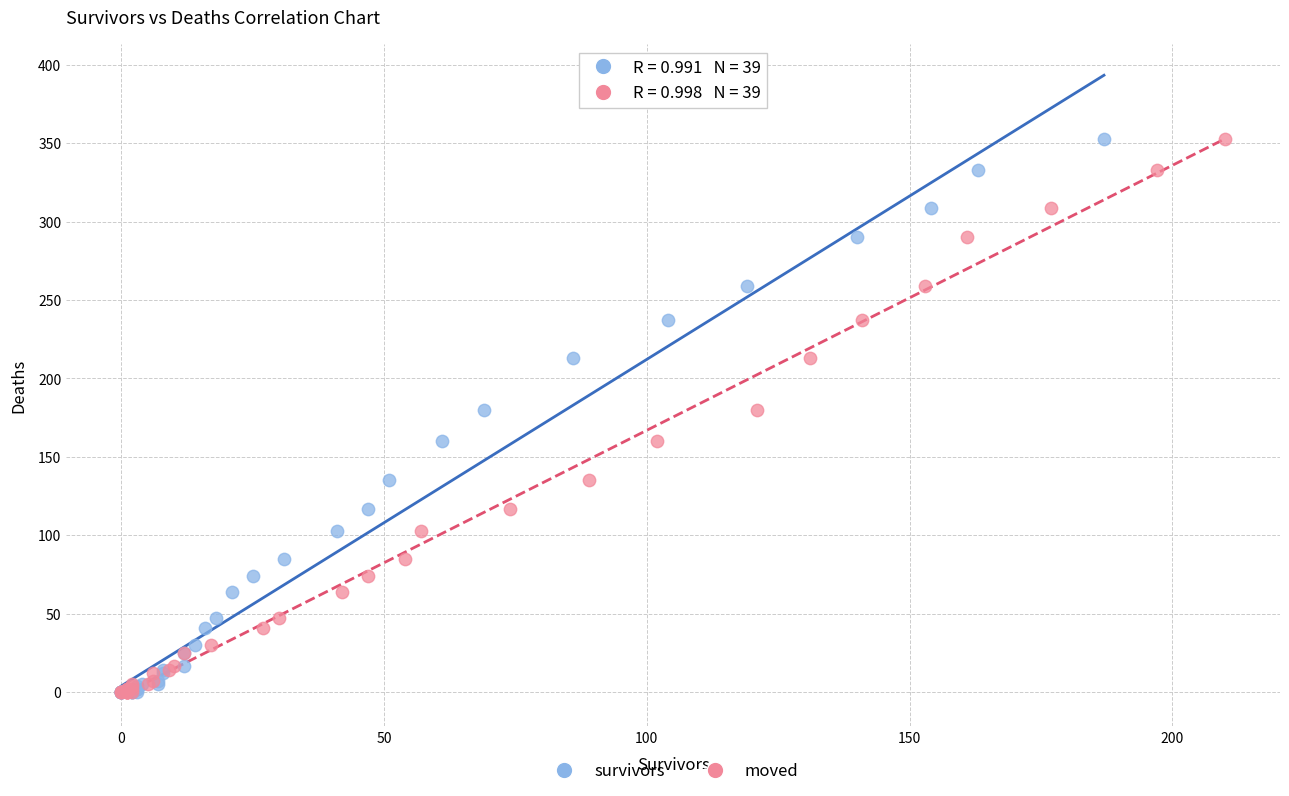

What are all the series names shown in the legend?

survivors, moved